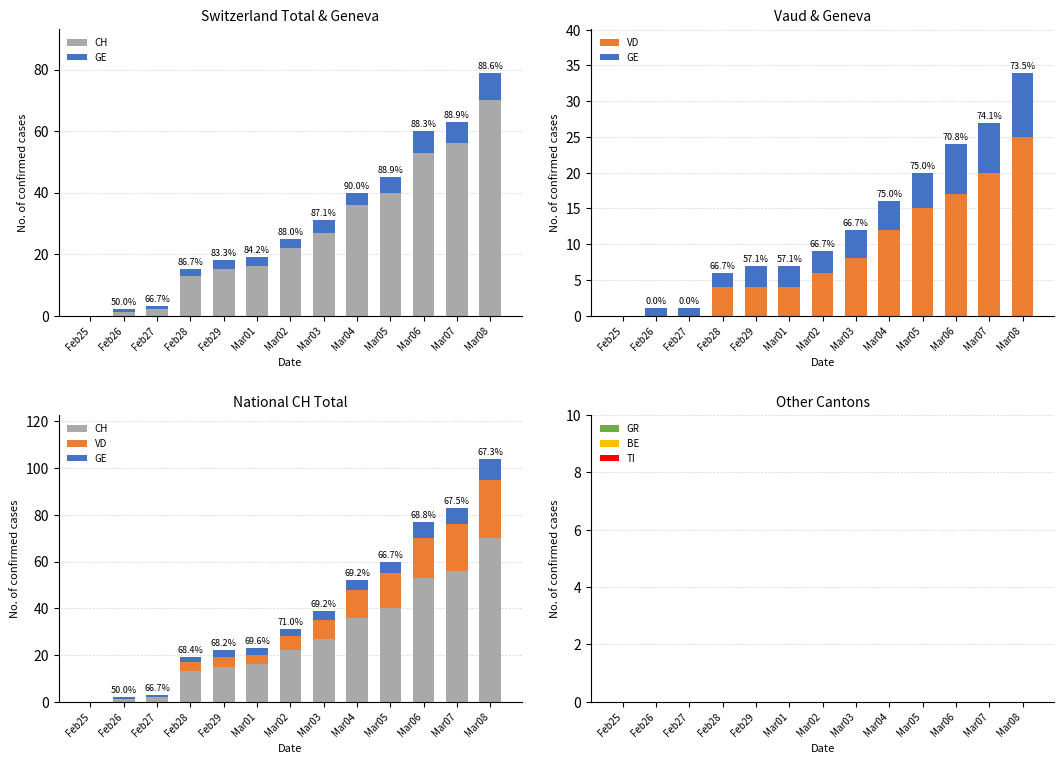

Reading right to left, what are all the values shown in this chart?

CH: Mar08=70	Mar07=56	Mar06=53	Mar05=40	Mar04=36	Mar03=27	Mar02=22	Mar01=16	Feb29=15	Feb28=13	Feb27=2	Feb26=1	Feb25=0
GE: Mar08=9	Mar07=7	Mar06=7	Mar05=5	Mar04=4	Mar03=4	Mar02=3	Mar01=3	Feb29=3	Feb28=2	Feb27=1	Feb26=1	Feb25=0
VD: Mar08=25	Mar07=20	Mar06=17	Mar05=15	Mar04=12	Mar03=8	Mar02=6	Mar01=4	Feb29=4	Feb28=4	Feb27=0	Feb26=0	Feb25=0
GR: Mar08=0	Mar07=0	Mar06=0	Mar05=0	Mar04=0	Mar03=0	Mar02=0	Mar01=0	Feb29=0	Feb28=0	Feb27=0	Feb26=0	Feb25=0
BE: Mar08=0	Mar07=0	Mar06=0	Mar05=0	Mar04=0	Mar03=0	Mar02=0	Mar01=0	Feb29=0	Feb28=0	Feb27=0	Feb26=0	Feb25=0
TI: Mar08=0	Mar07=0	Mar06=0	Mar05=0	Mar04=0	Mar03=0	Mar02=0	Mar01=0	Feb29=0	Feb28=0	Feb27=0	Feb26=0	Feb25=0